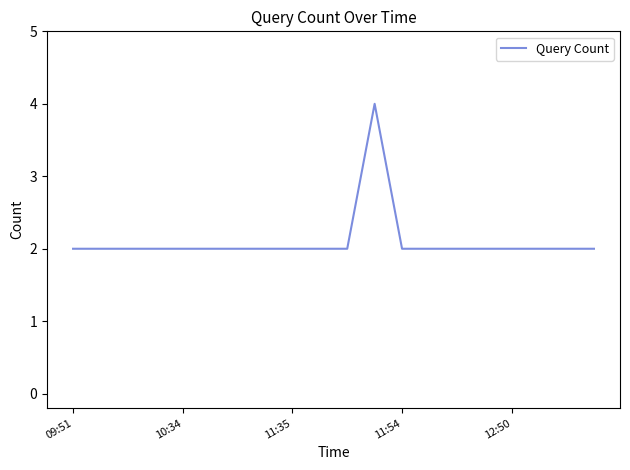

What is the maximum value shown in the chart?

4